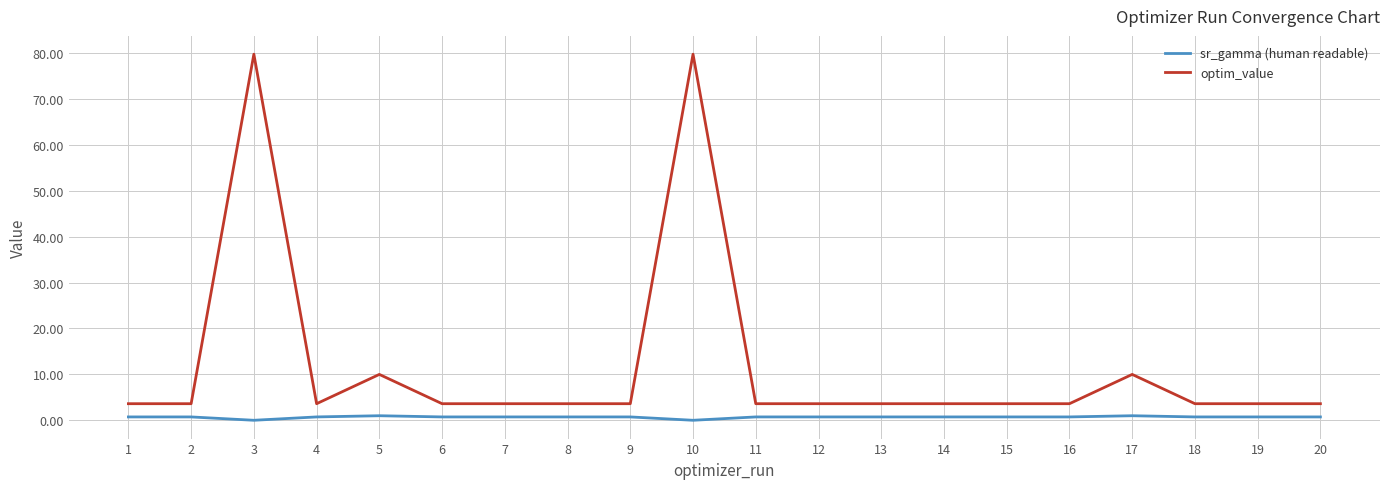

What are all the series names shown in the legend?

sr_gamma (human readable), optim_value